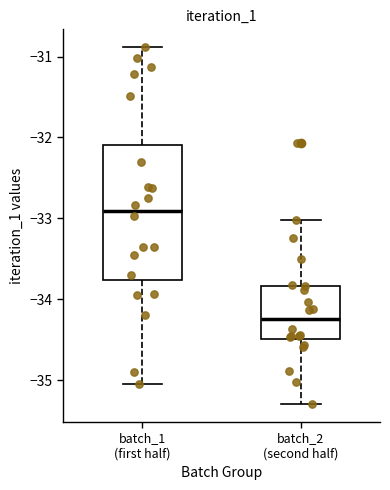

Which box's median line is the lowest?

batch_2 (second half)